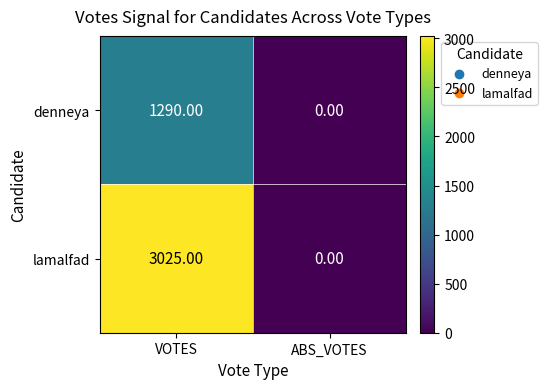

Between VOTES and ABS_VOTES, which series saw the biggest shift?

lamalfad